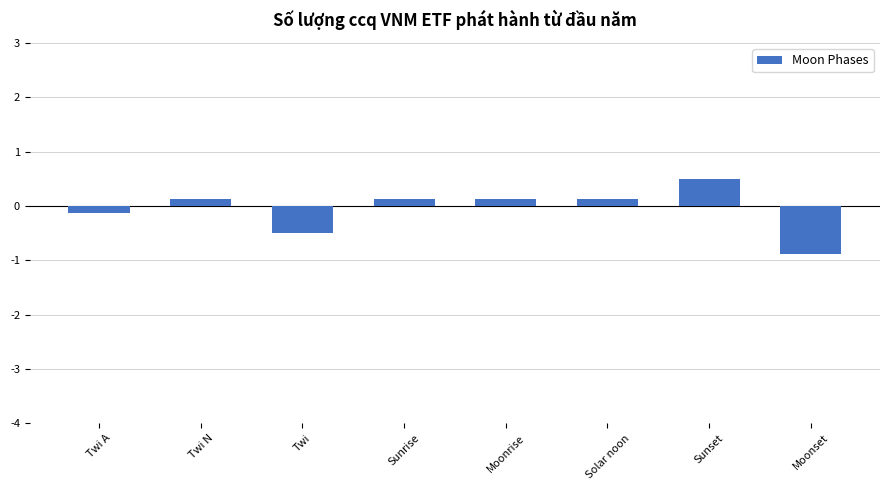

The value at Solar noon is 0.1. True or false?

True